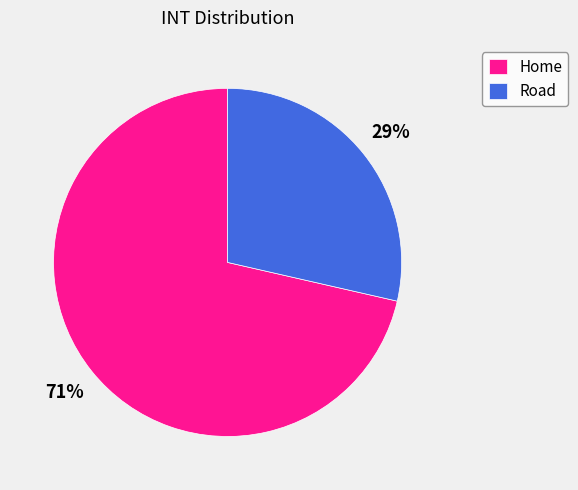

To the nearest percent, what is the combined percentage of Home and Road?

100%